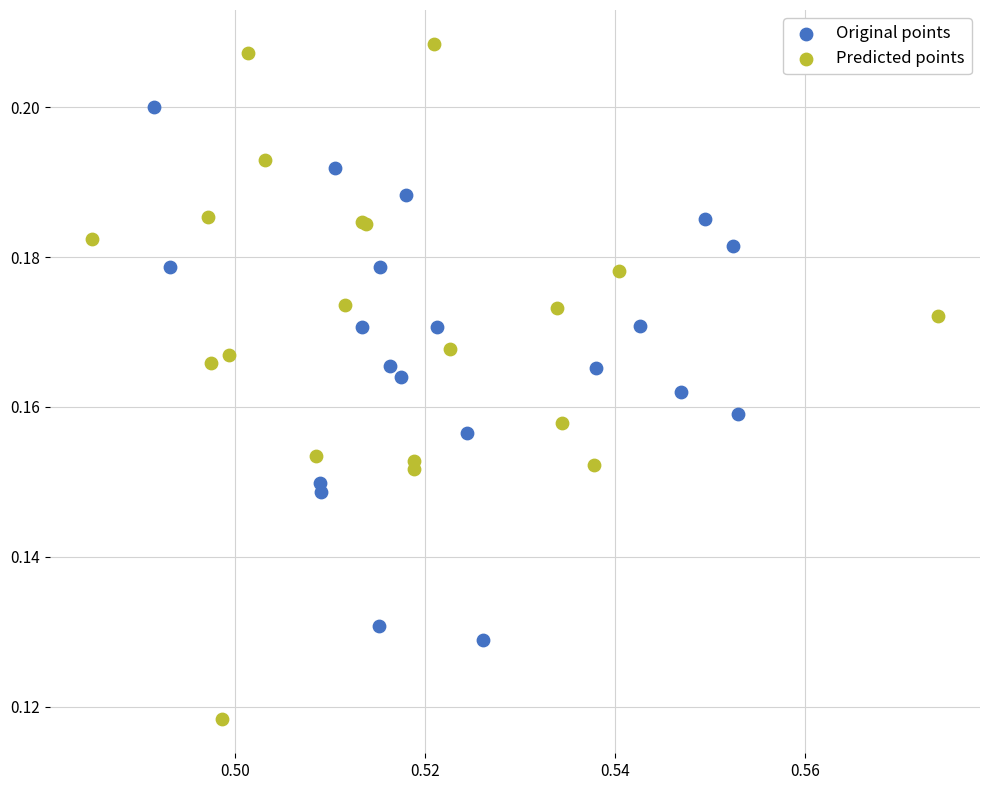

Which series reaches the minimum Y coordinate?

Predicted points